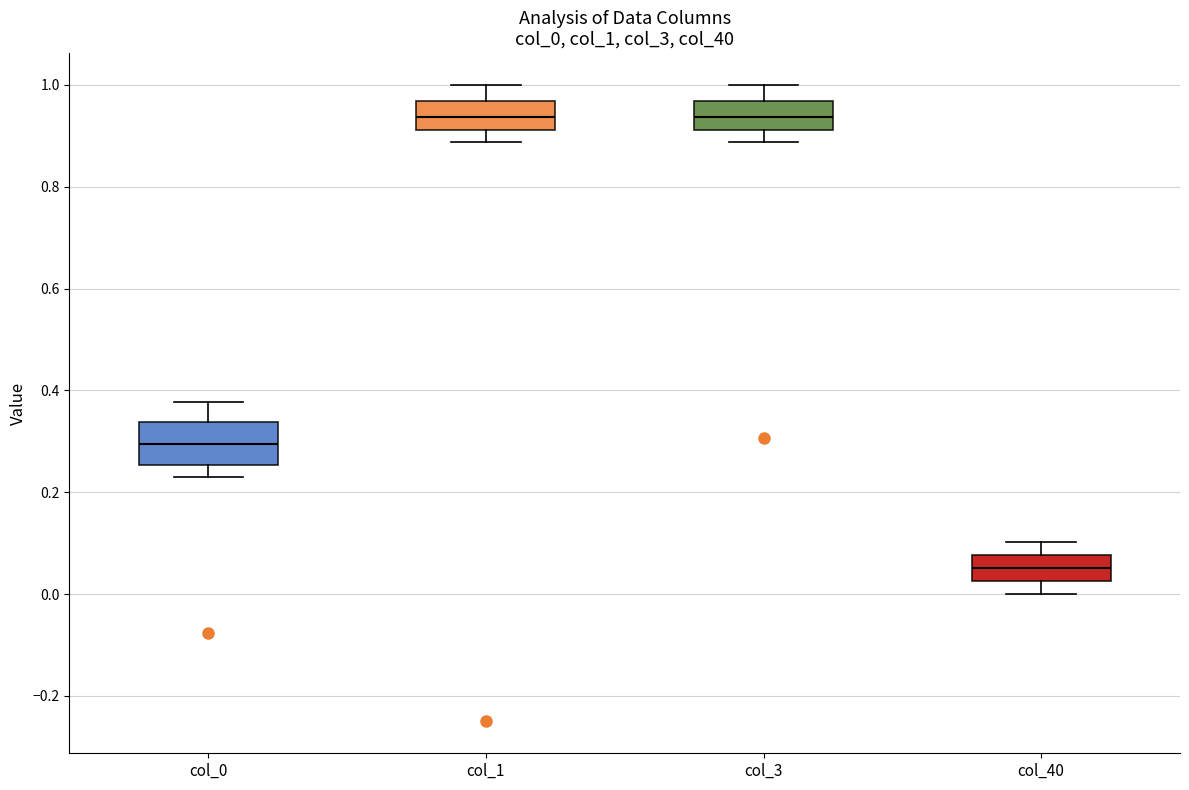

Which box's median line is the lowest?

col_40